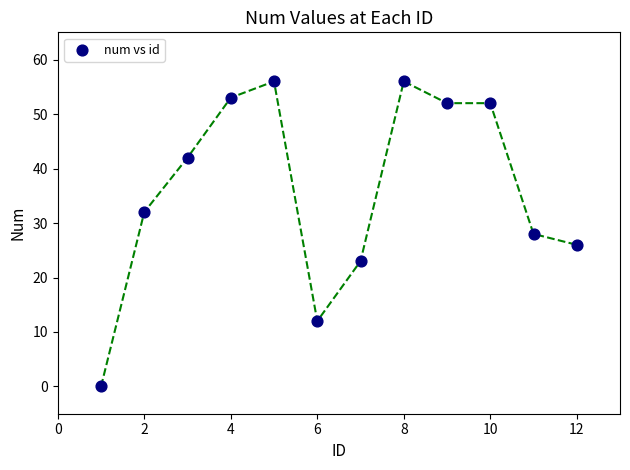

What is the average X value?

6